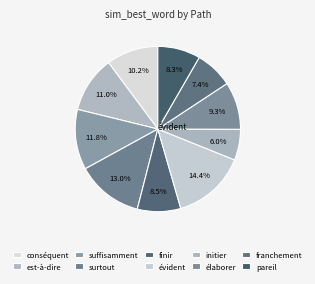

Count the number of slices in the pie.

10